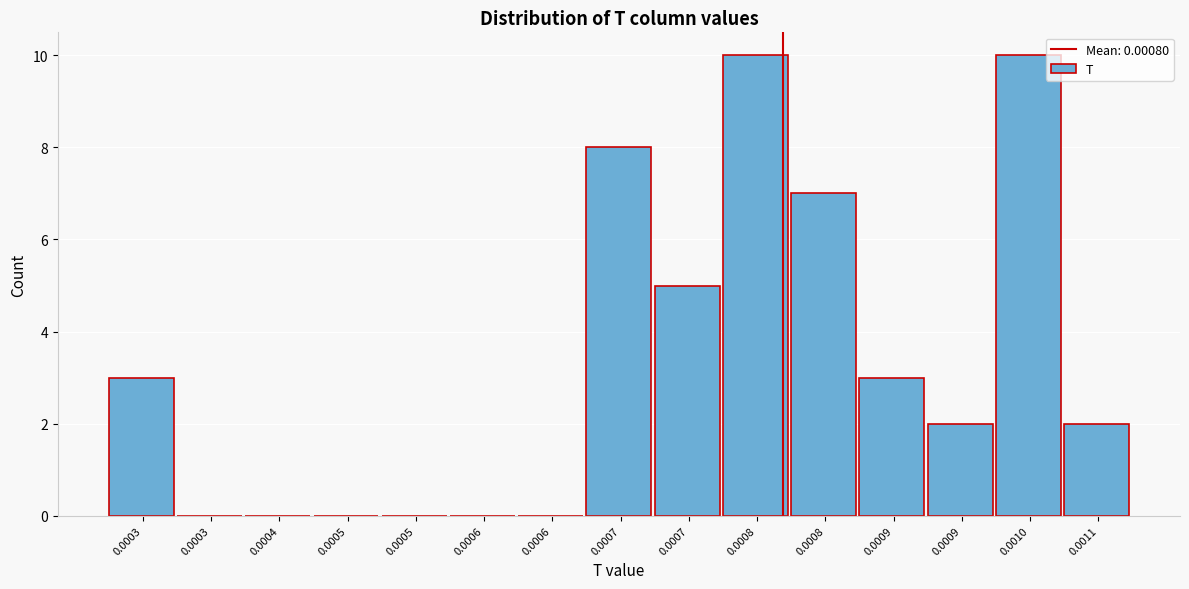

How many distinct data groups are displayed?

1